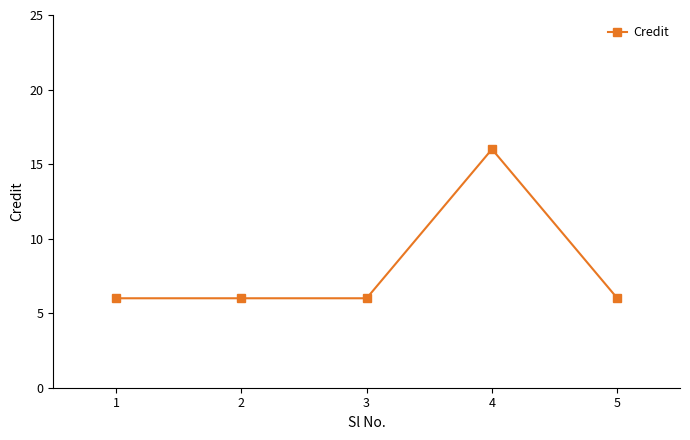

What is the sum of the values at 3 and 2?

12